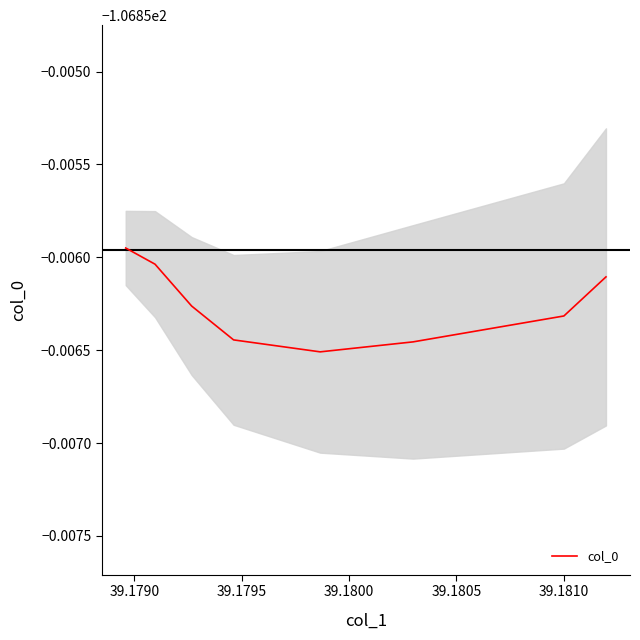

Does the chart have visible grid lines?

No